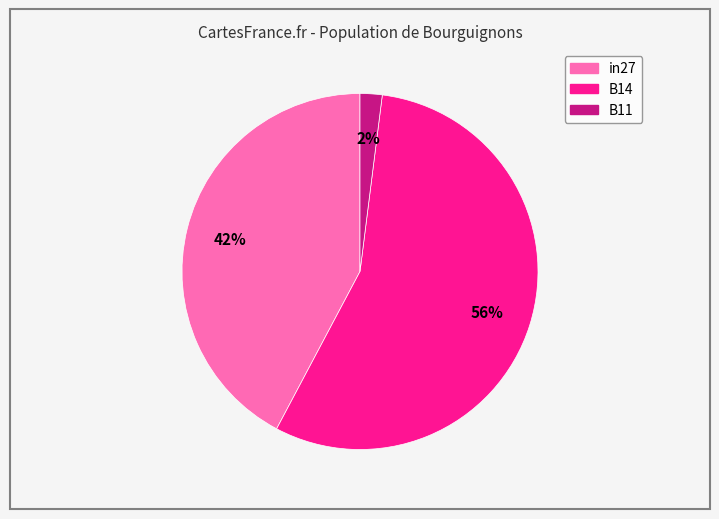

Is it true that B14 is 56% of the pie?

True